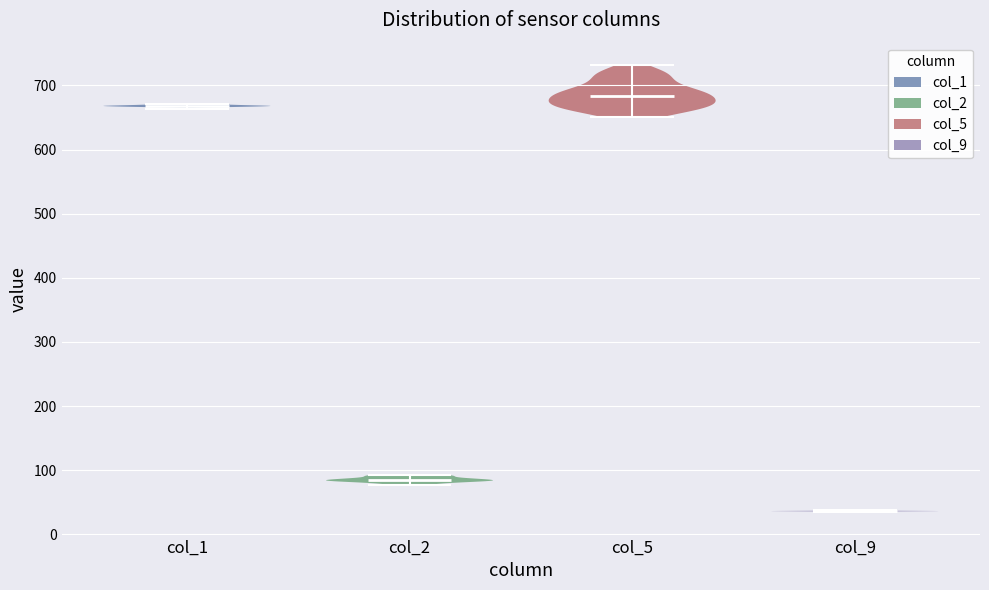

Reading left to right, read every violin against the y-axis: where its median line is, and the lowest and highest points it reaches. The values are not printed on the chart, so give them approximately, as read against the axis.

col_1: median line 670, lowest point 660, highest point 670
col_2: median line 80, lowest point 80, highest point 90
col_5: median line 680, lowest point 650, highest point 730
col_9: median line 40, lowest point 30, highest point 40